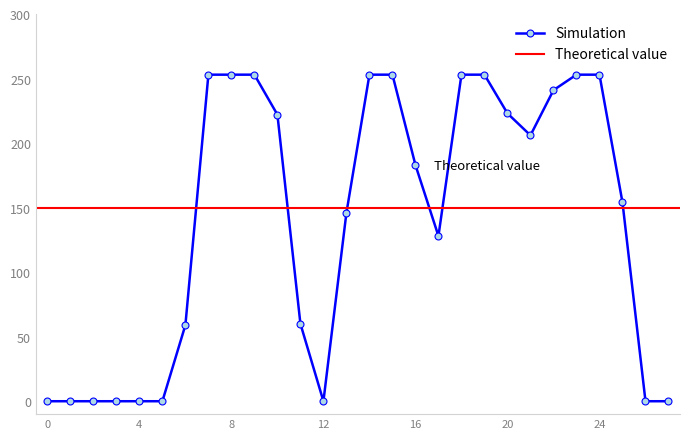

What is the highest value of the Simulation series?

253